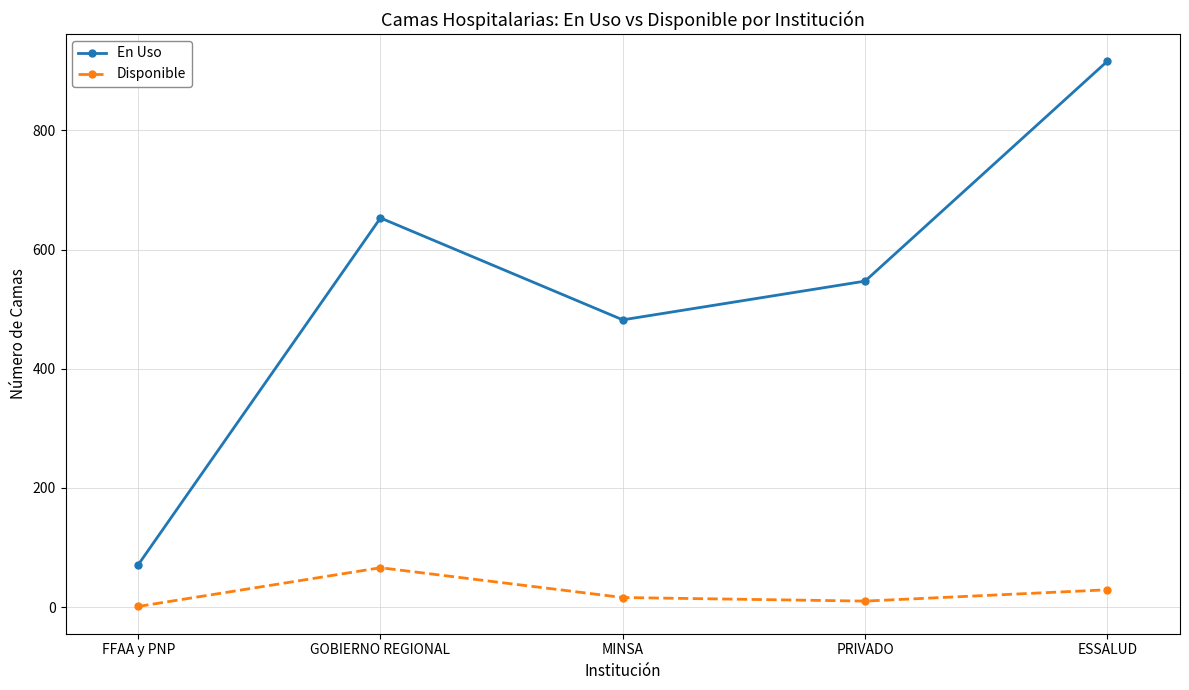

What are all the series names shown in the legend?

En Uso, Disponible